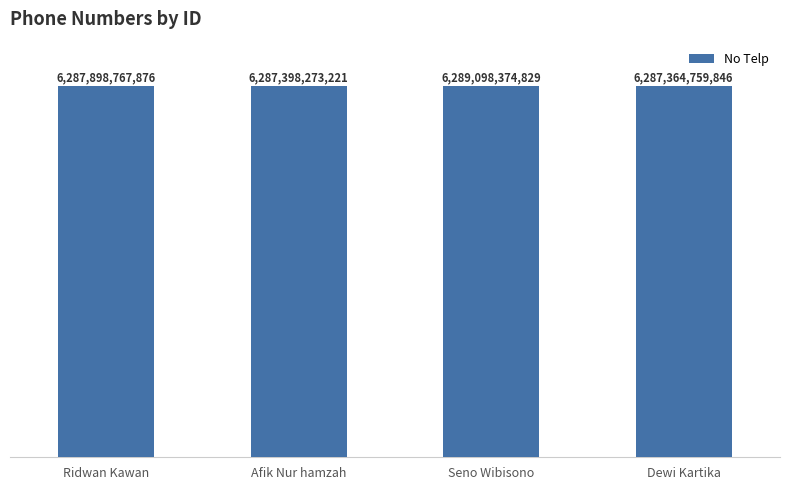

What is the ratio of the value at Ridwan Kawan to the value at Seno Wibisono?

1.0